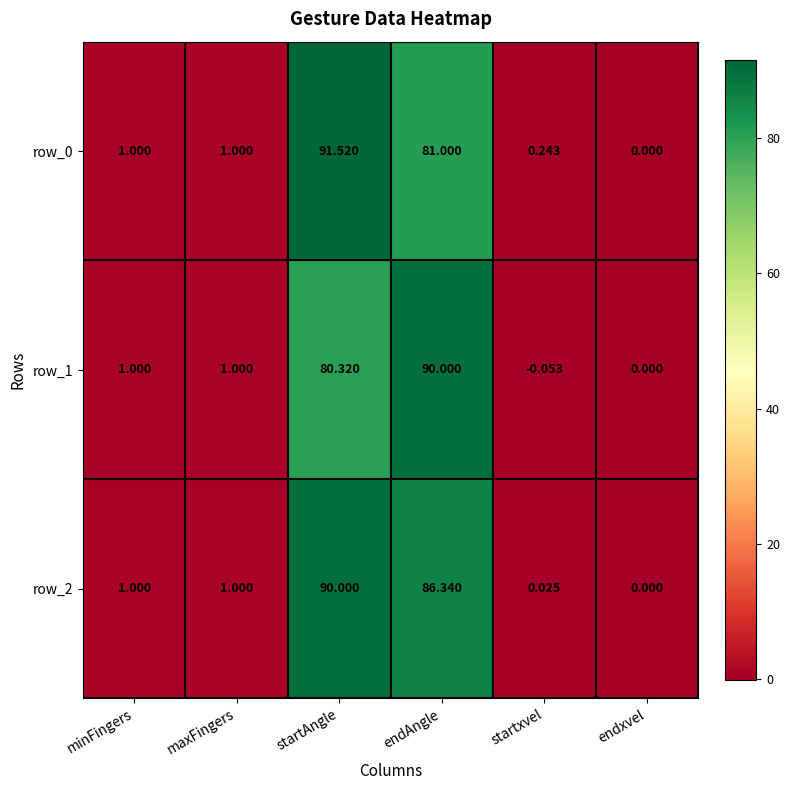

What is the highest value of the row_1 series?

90.0